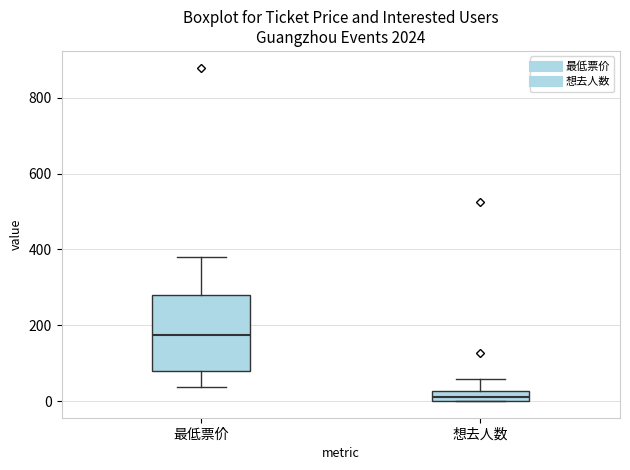

Where is the upper edge of the box for 最低票价 on the y-axis? The values are not printed on the chart, so give them approximately, as read against the axis.

280